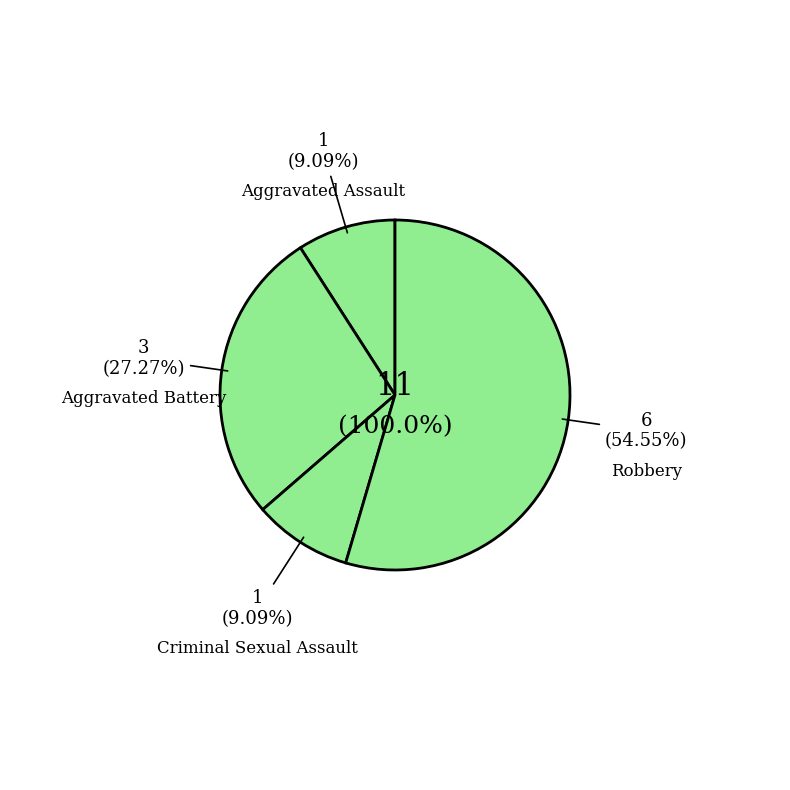

Which has a higher value, Criminal Sexual Assault or Aggravated Battery?

Aggravated Battery